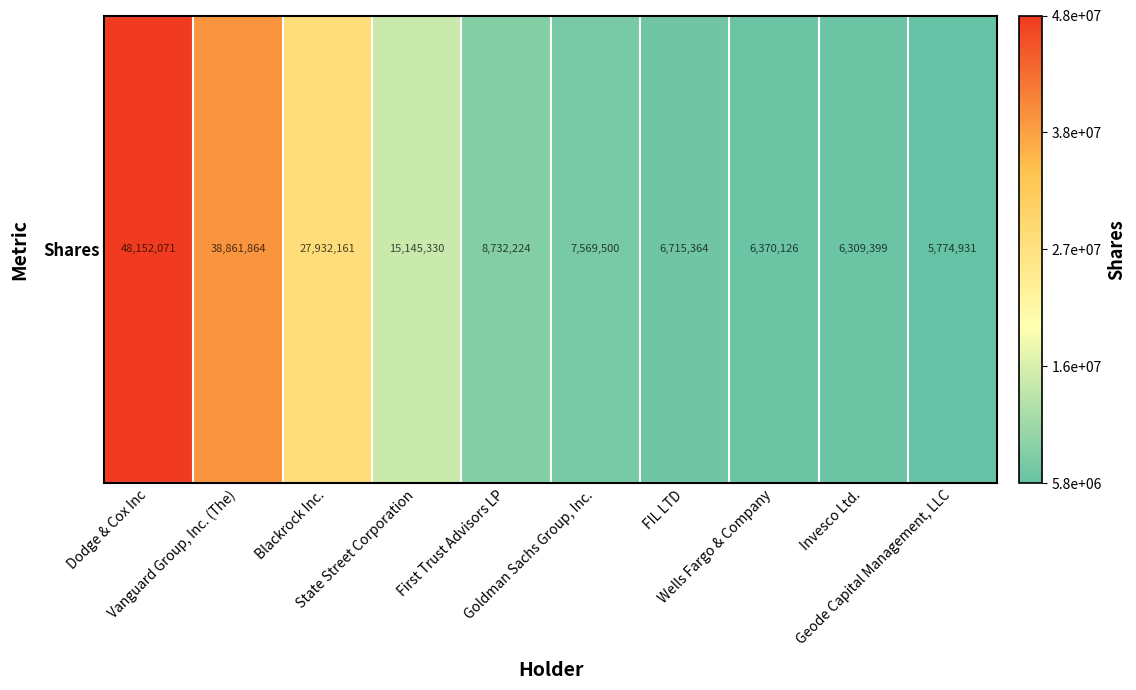

Where is the data nearest to the value 26963501?

Blackrock Inc.